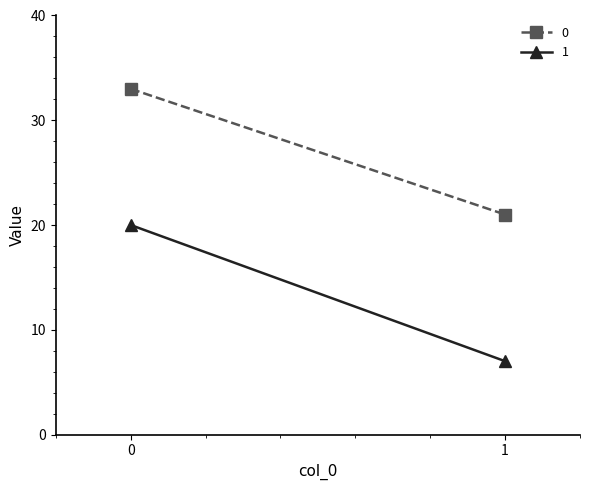

The 1 series shows 4 at 1. True or false?

False